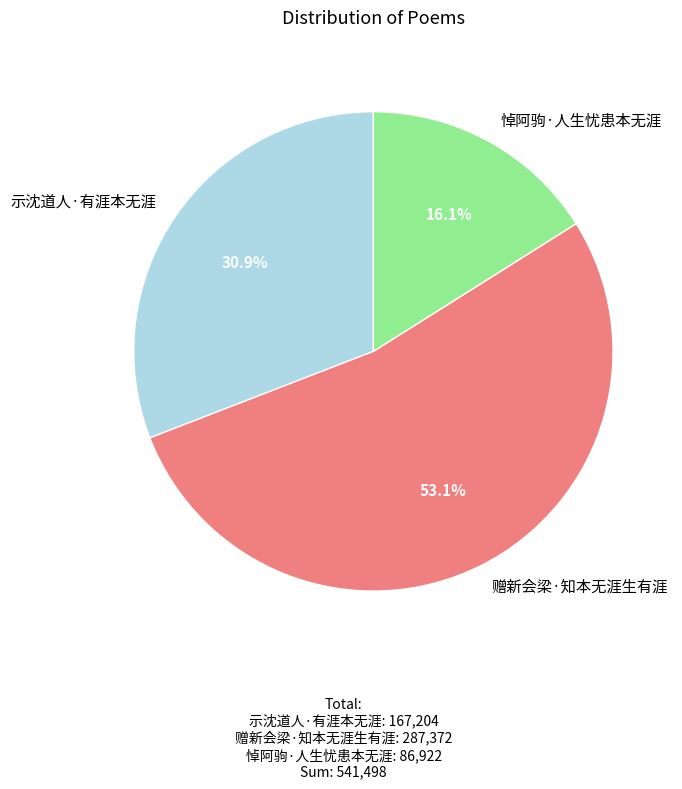

To the nearest percent, what percentage of the pie is 赠新会梁·知本无涯生有涯?

53%